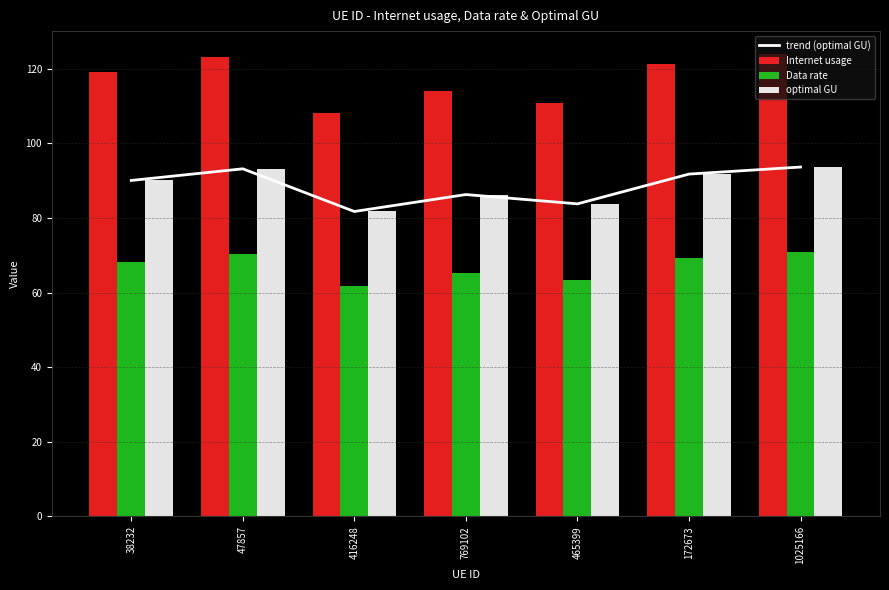

Which has a higher value, 769102 or 1025166?

1025166